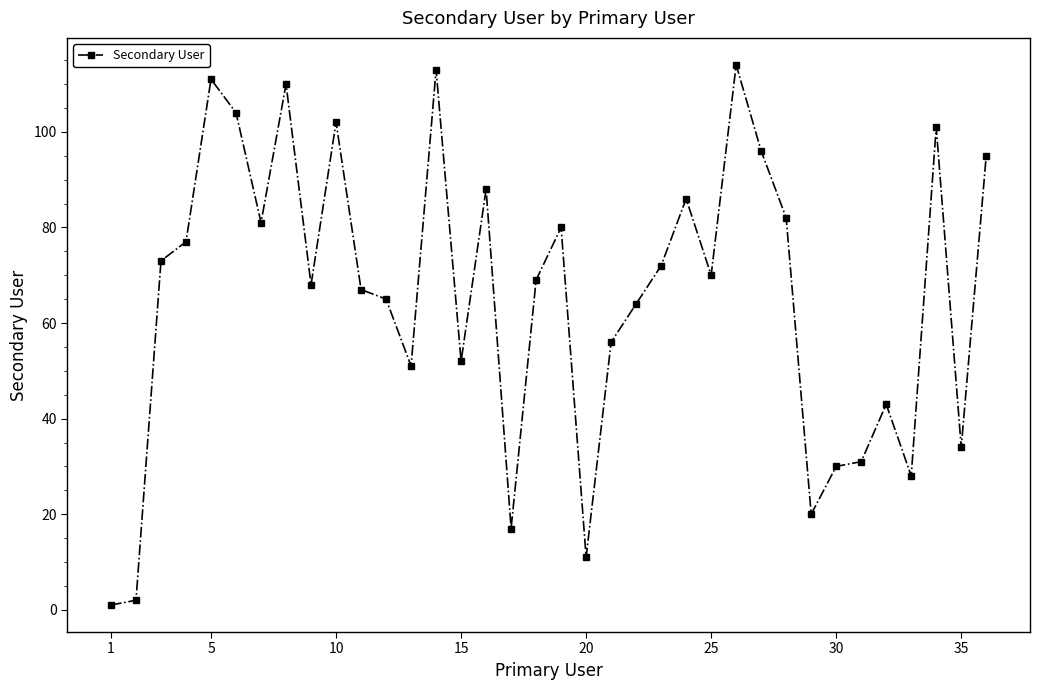

True or false: there are more than 0 points higher than both neighbors.

True